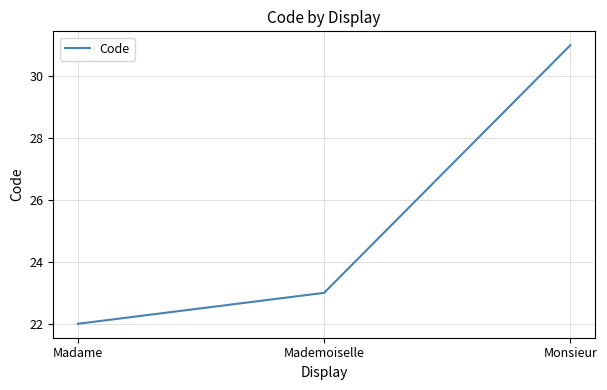

List the labels in order of value, smallest first.

Madame, Mademoiselle, Monsieur